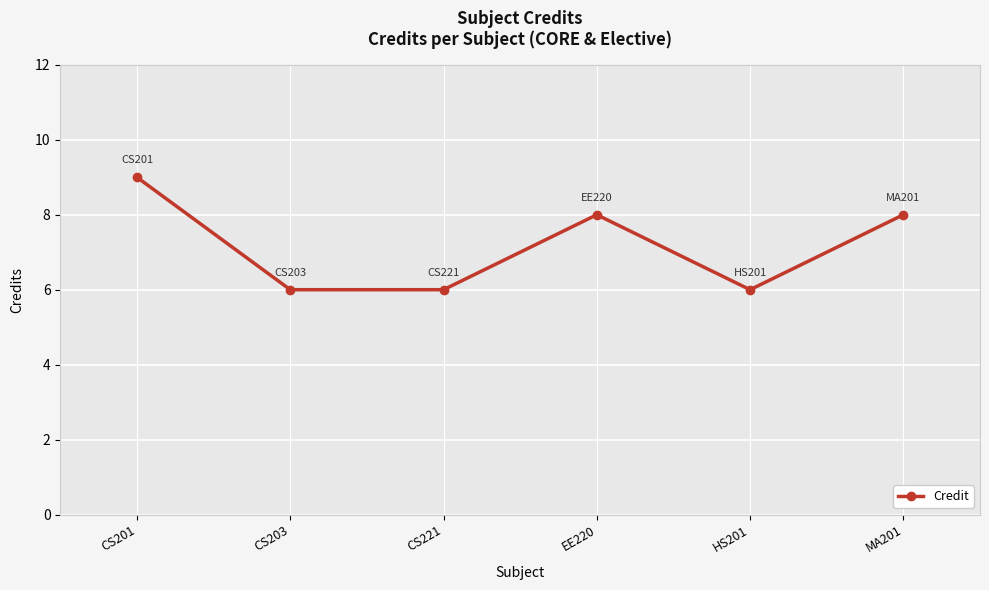

What is the maximum value shown in the chart?

9